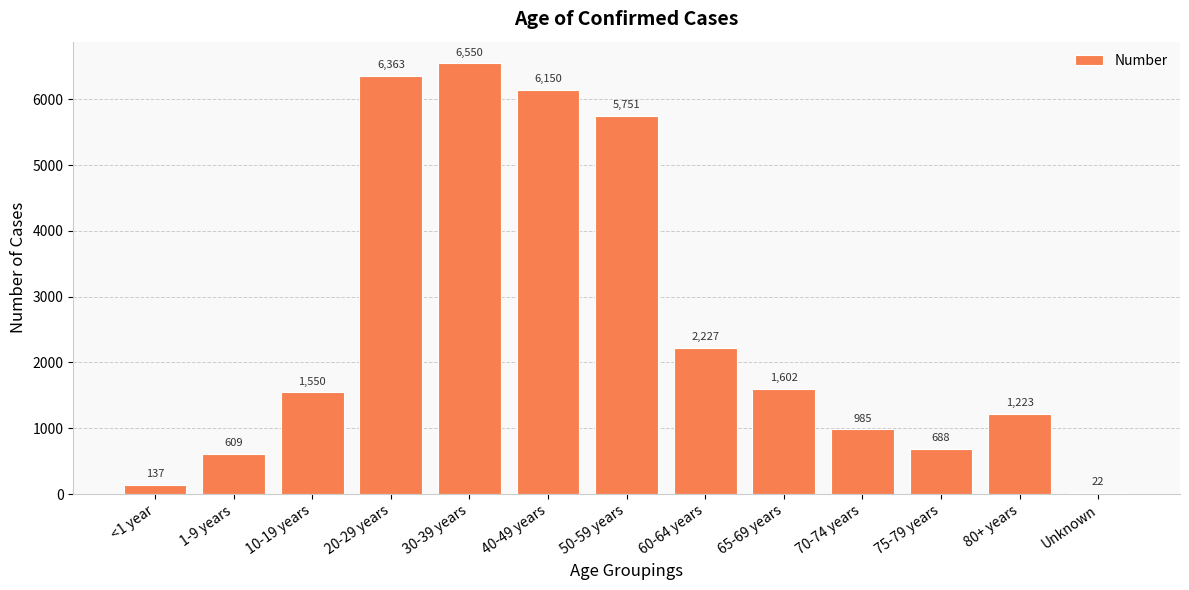

Which has a higher value, Unknown or 70-74 years?

70-74 years